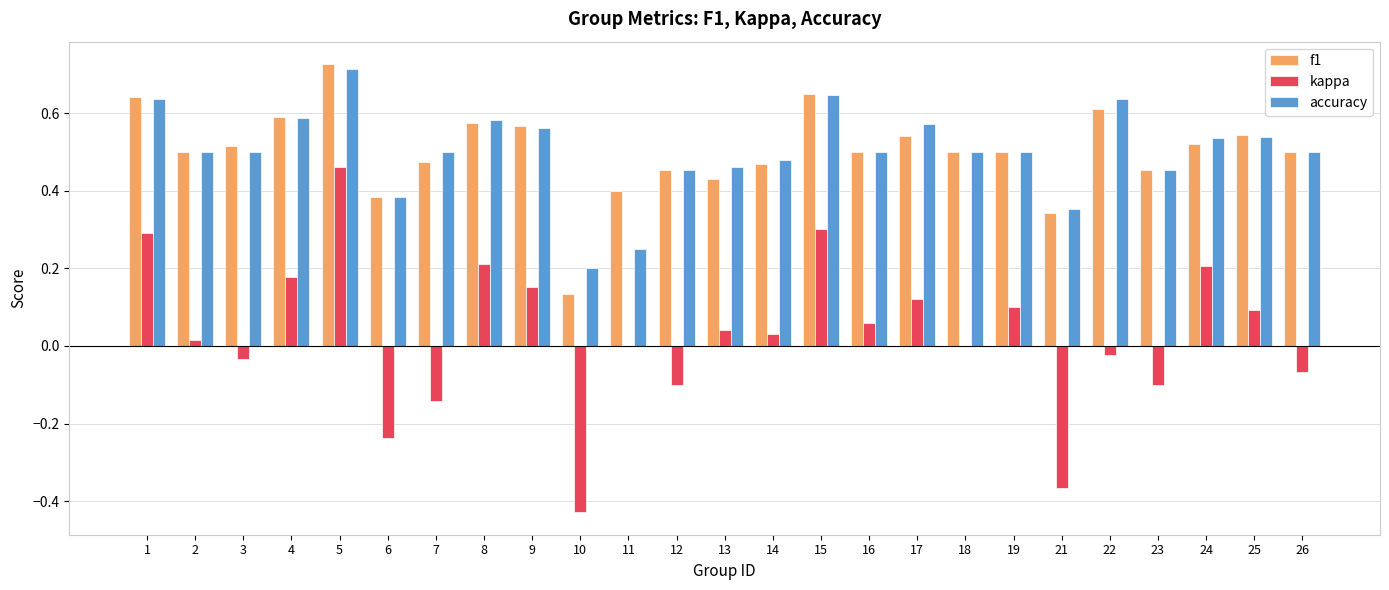

At which label does kappa first exceed 0?

1